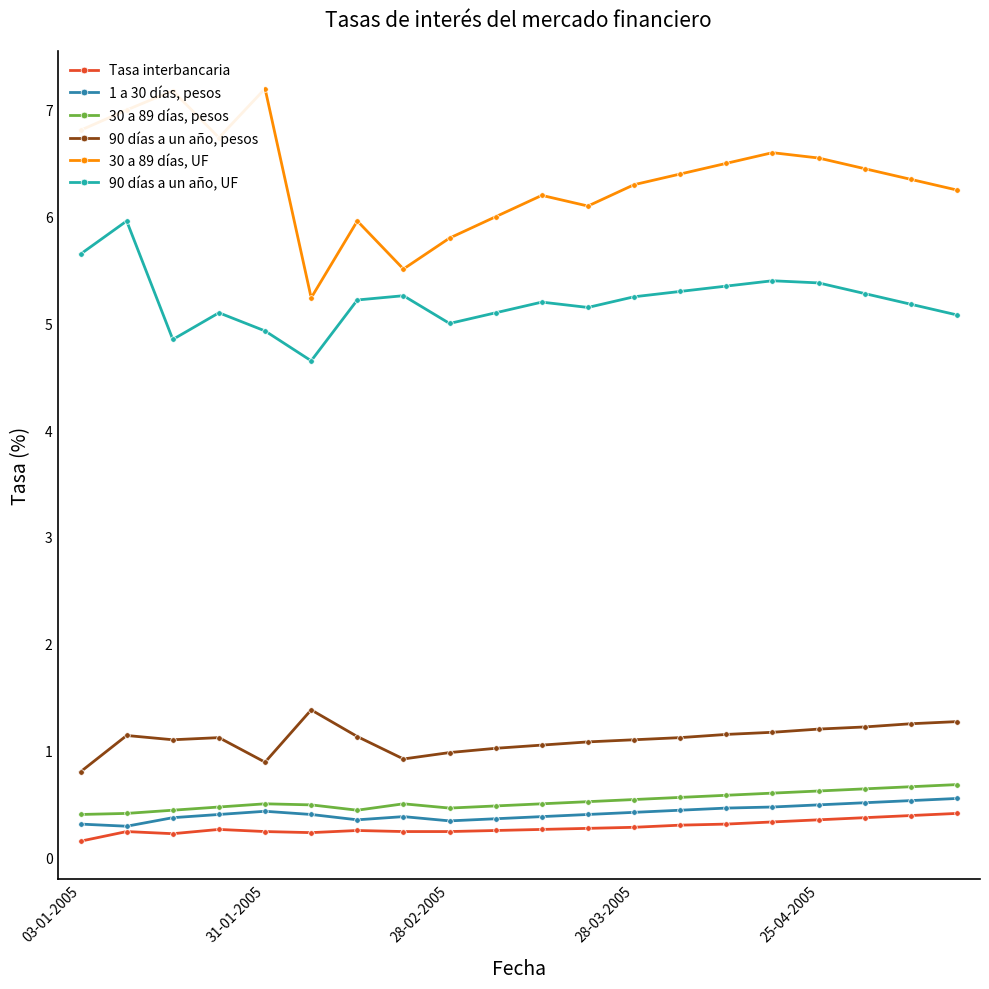

What is the value of the 90 días a un año, UF point at the 4th from the left?

5.1